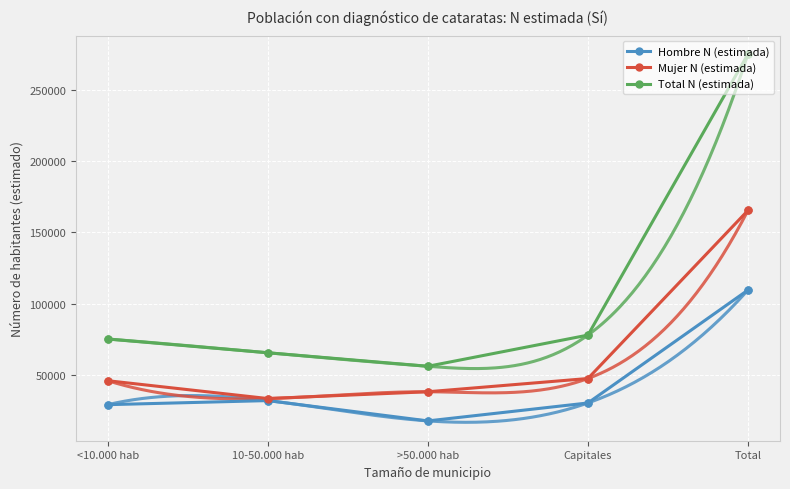

Reading right to left, extract all data points from this chart.

Hombre N (estimada): Total=109619	Capitales=30434	>50.000 hab=17853	10-50.000 hab=32096	<10.000 hab=29237
Mujer N (estimada): Total=165427	Capitales=47573	>50.000 hab=38296	10-50.000 hab=33527	<10.000 hab=46032
Total N (estimada): Total=275046	Capitales=78007	>50.000 hab=56148	10-50.000 hab=65623	<10.000 hab=75269